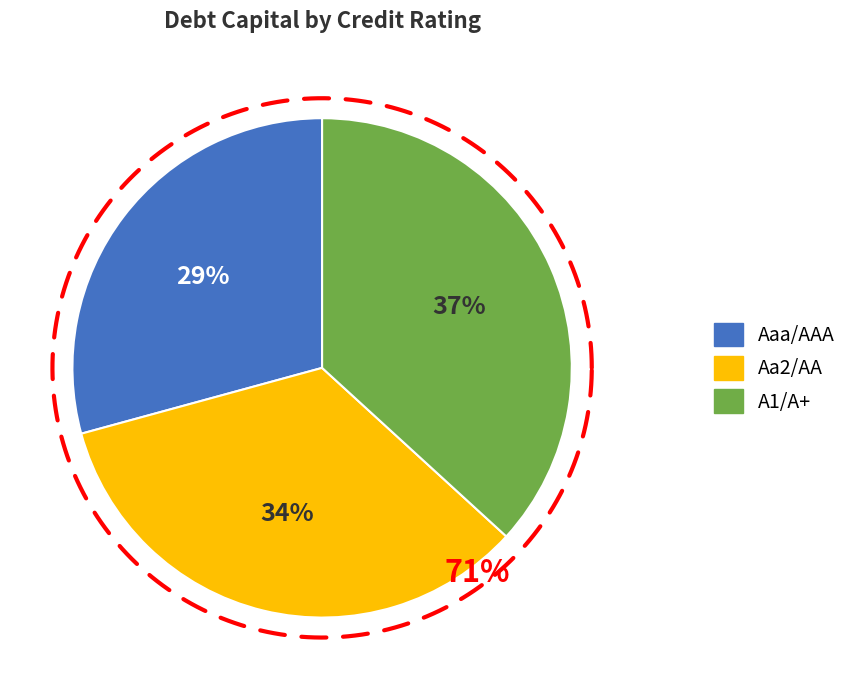

Is there a majority slice in this chart?

No